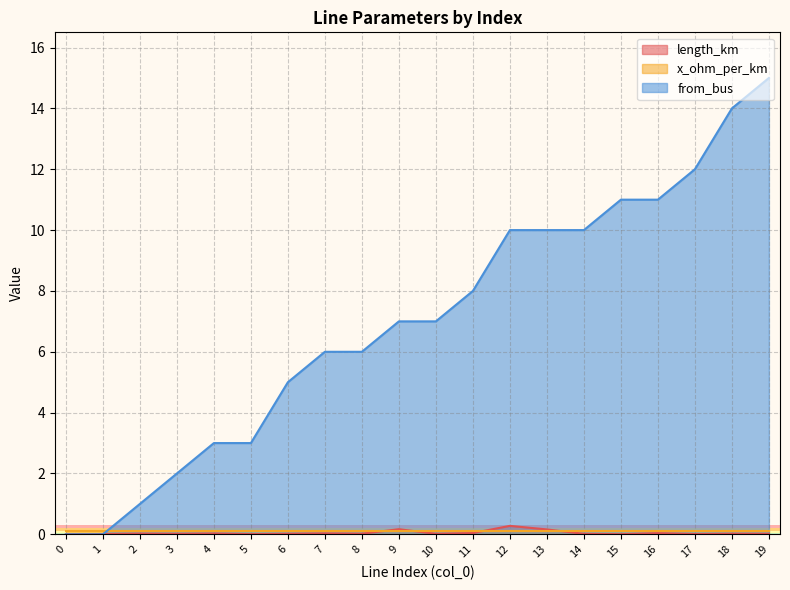

What is the approximate value of from_bus at 4?

3.0